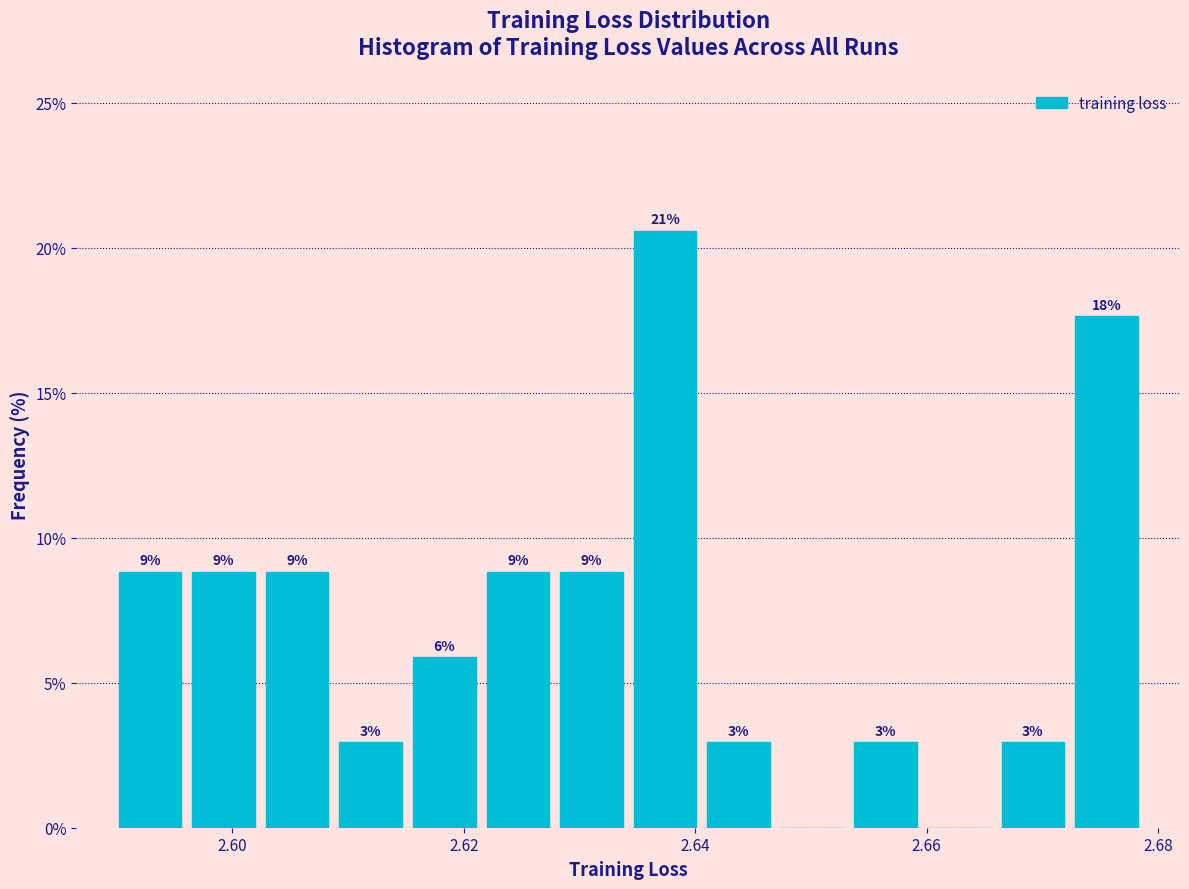

Read against the x-axis, roughly where is the centre of the tallest bar?

2.638